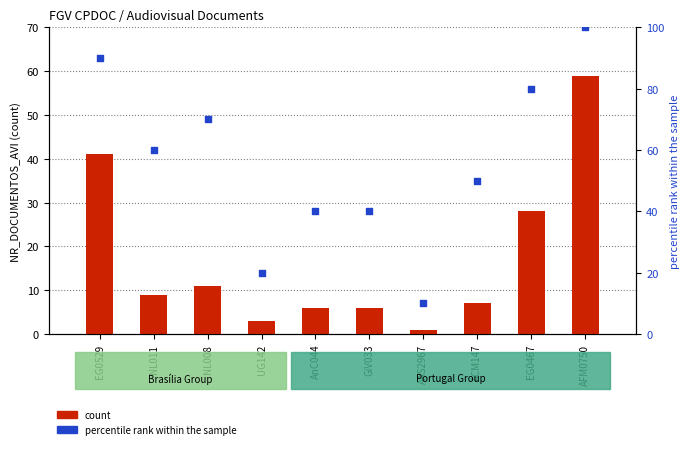

Which series reaches the maximum Y coordinate?

percentile rank within the sample